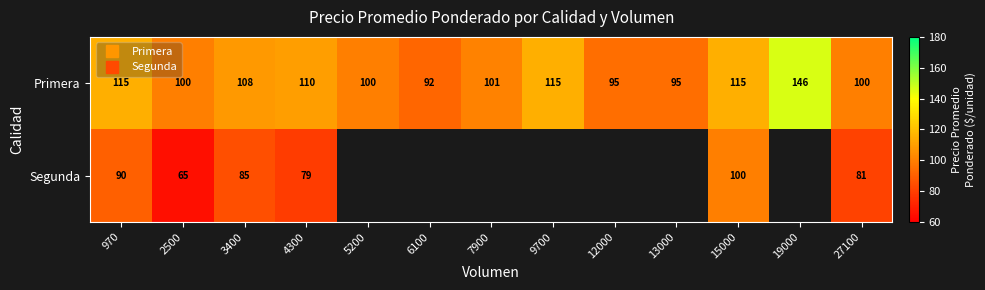

At which label is Segunda closest to 82?

27100